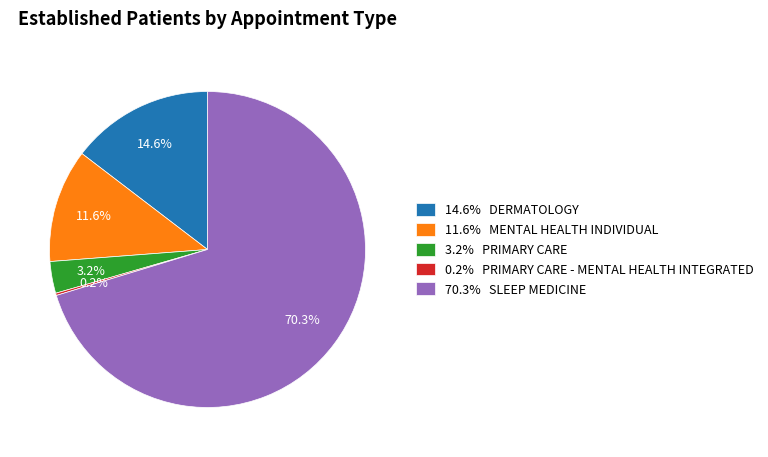

Between 70.3% SLEEP MEDICINE and 3.2% PRIMARY CARE, which is larger?

70.3% SLEEP MEDICINE